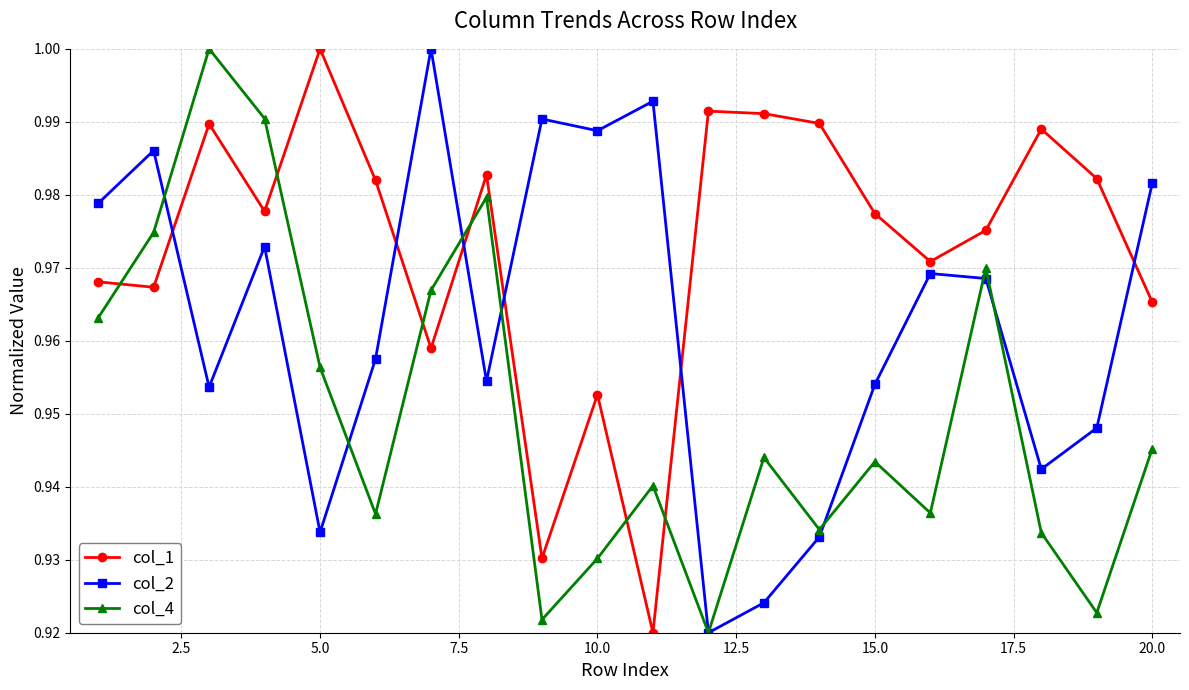

True or false: col_1 and col_2 intersect in this chart.

True